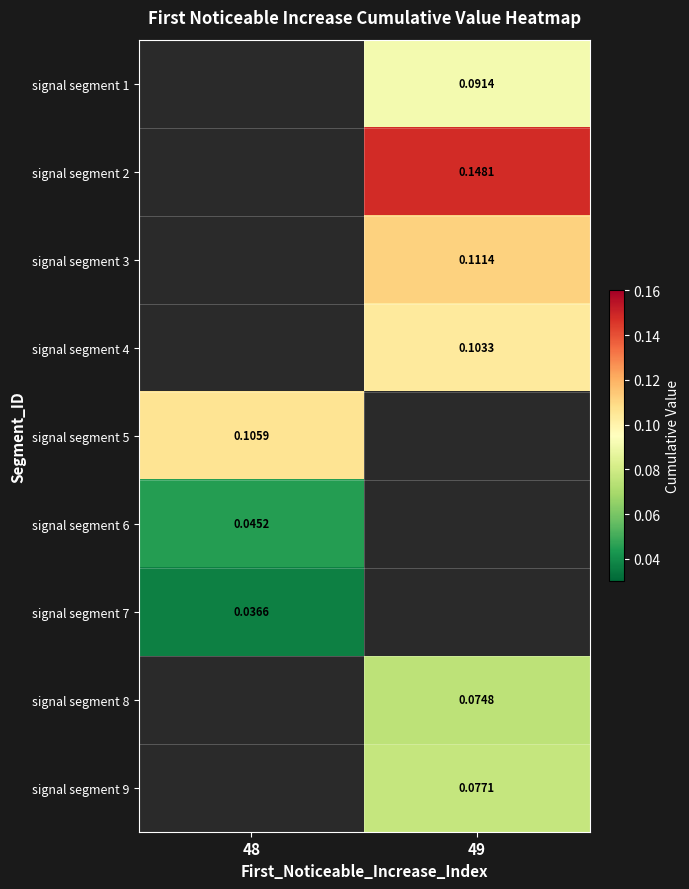

At which category does the chart reach its minimum across all series?

48